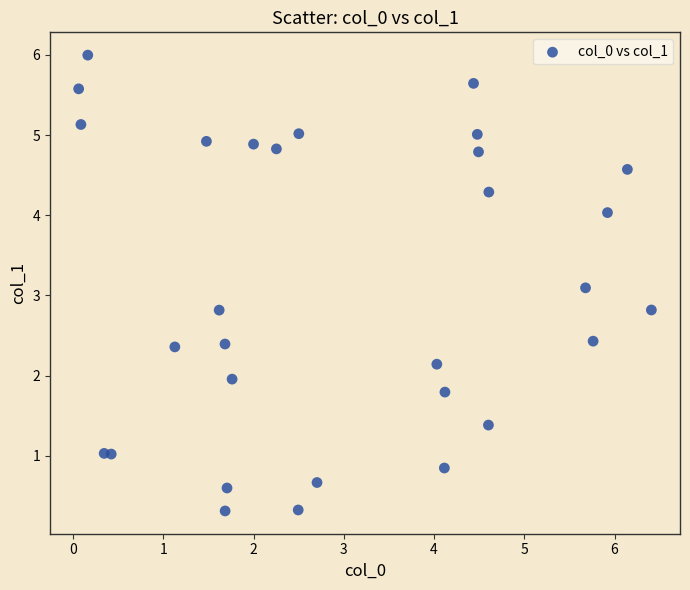

What Y value in the scatter plot is closest to 3?

3.1